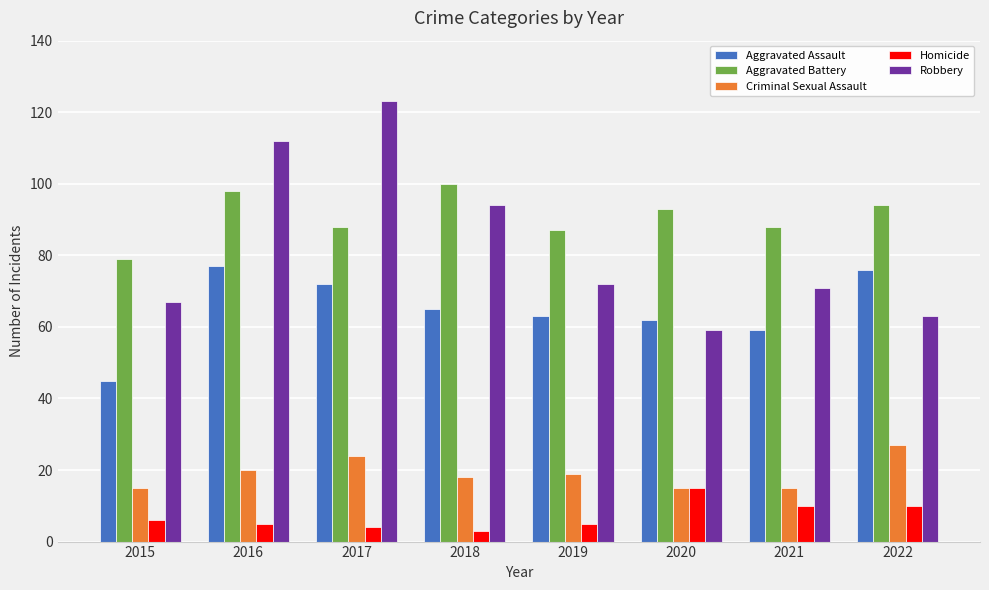

Count the Criminal Sexual Assault values in the range 15 to 24.

7